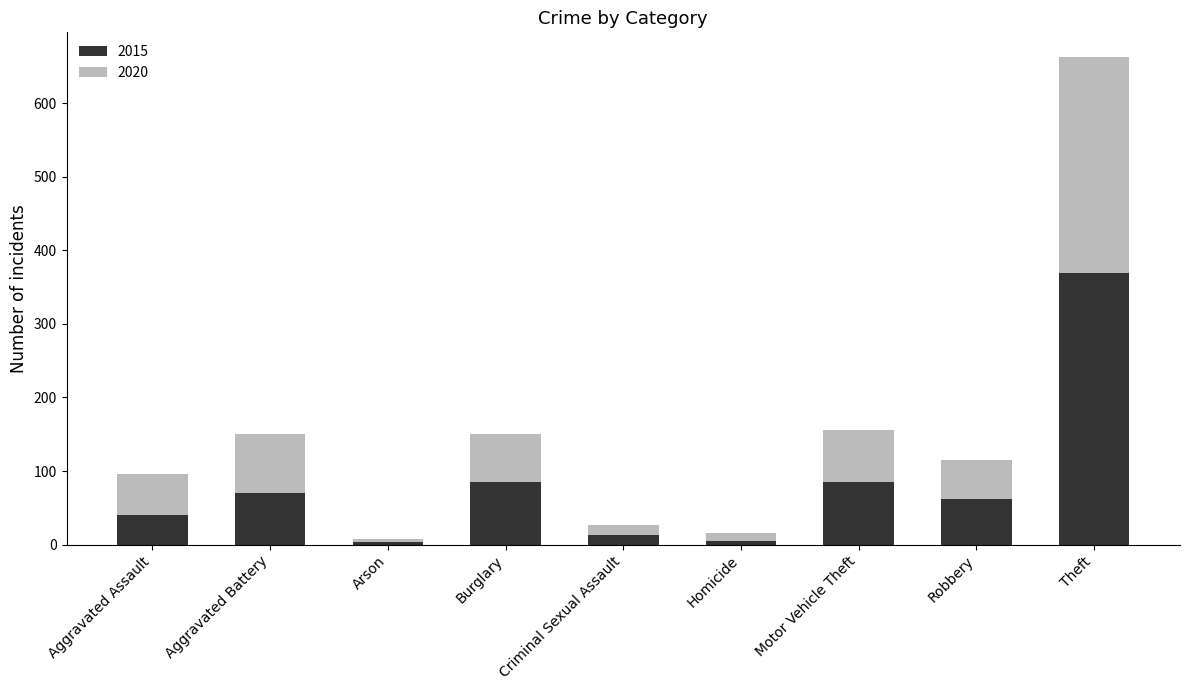

Which category has the highest value in the 2015 series?

Theft